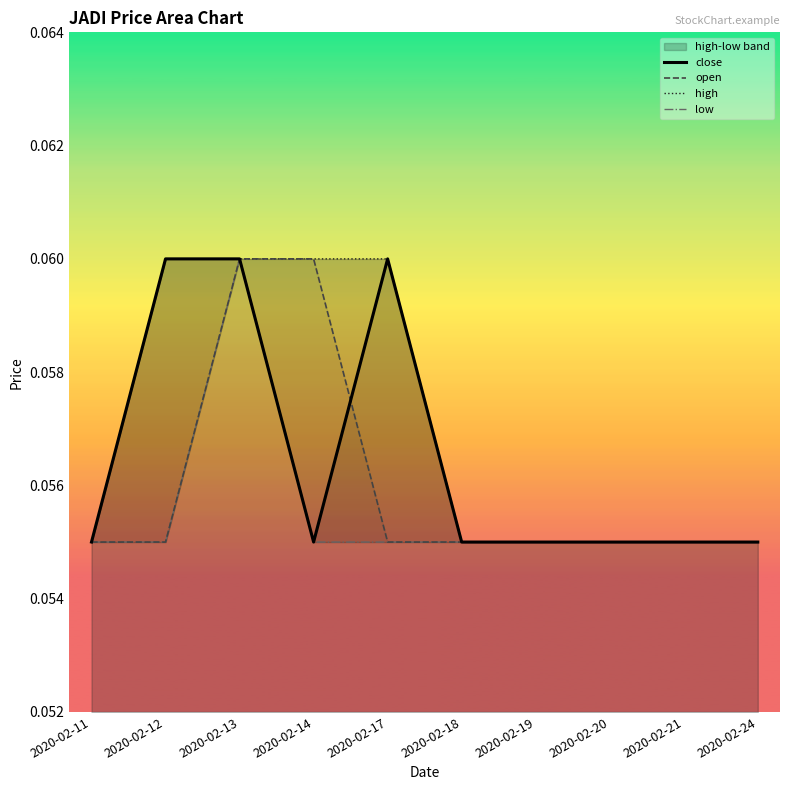

Which category has the lowest value in the high series?

2020-02-11